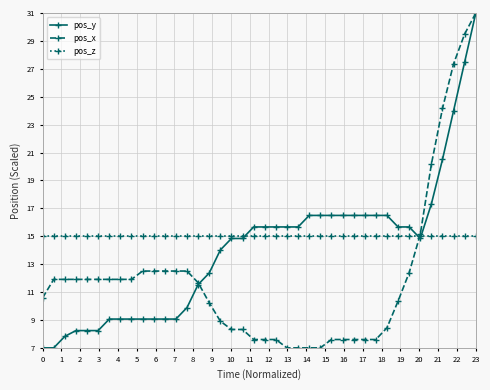

At how many categories does at least one series exceed 19?

5